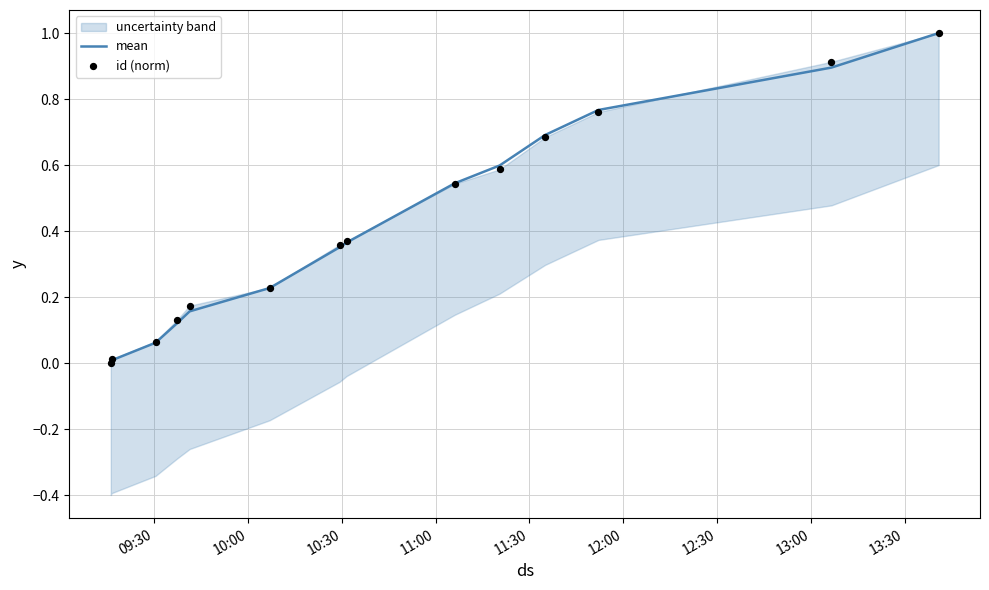

Which series has the largest total across all categories?

id (norm)